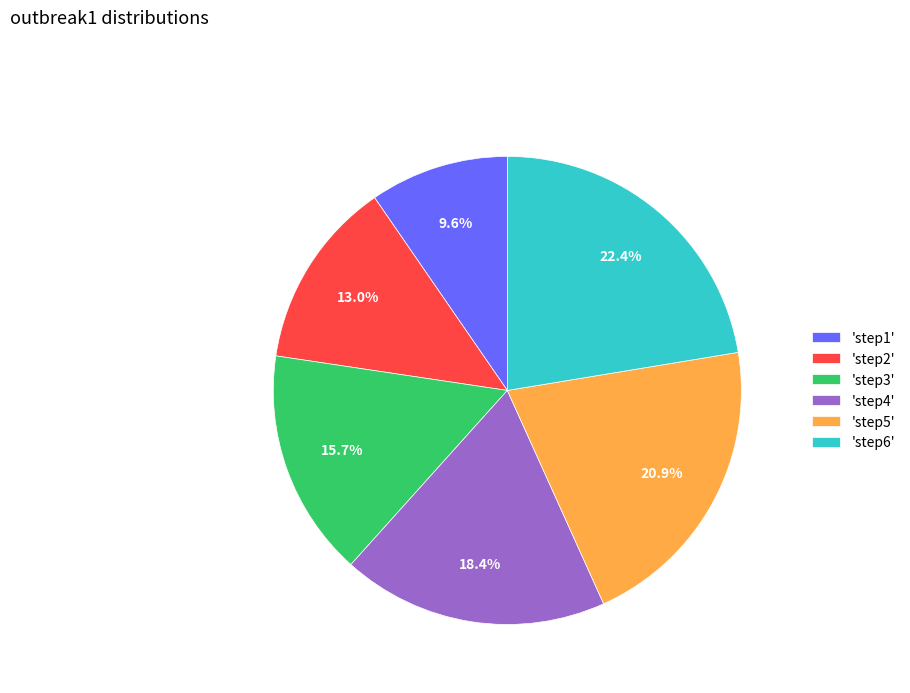

To the nearest percent, what is the average slice percentage?

17%